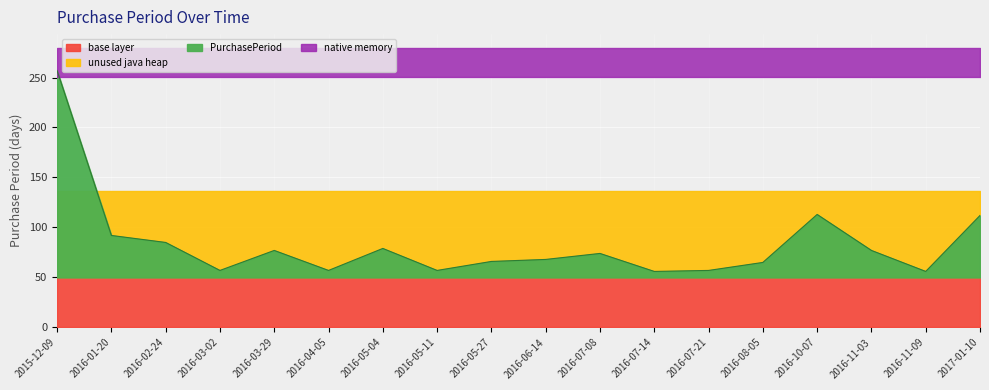

What is the label of the 7th point from the left?

2016-05-04